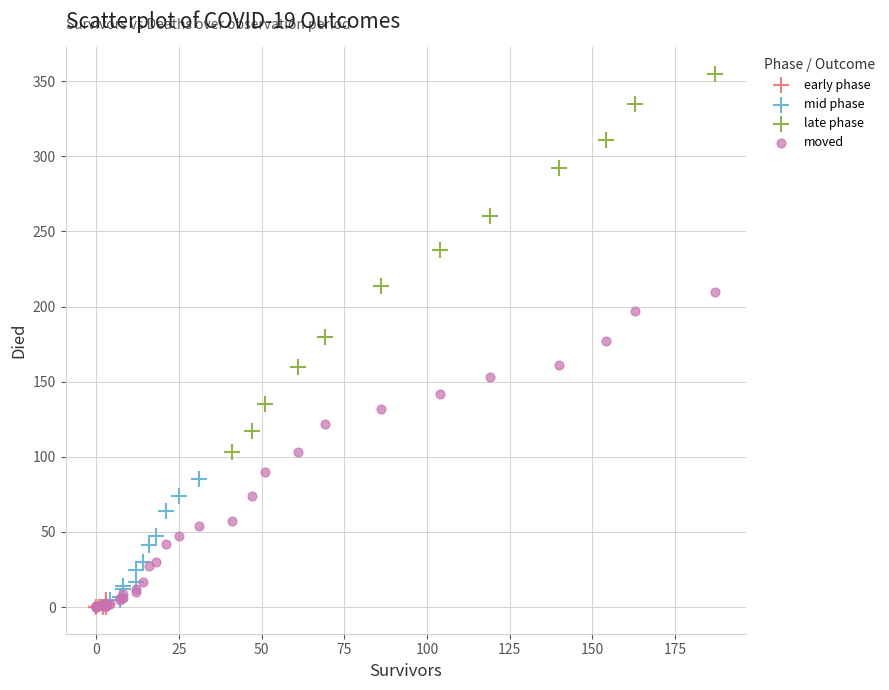

Which series has the widest spread of Y values?

late phase